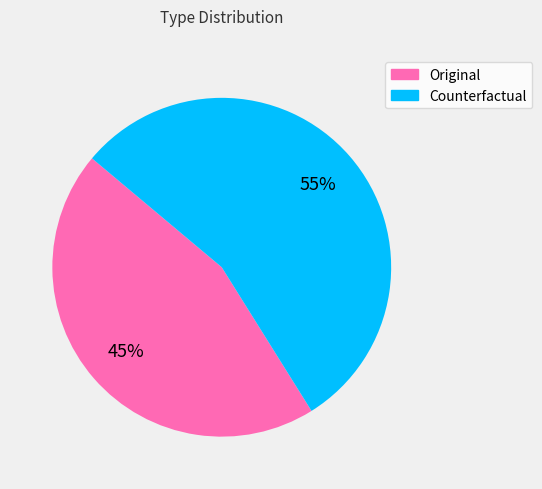

Which slice is the largest?

Counterfactual